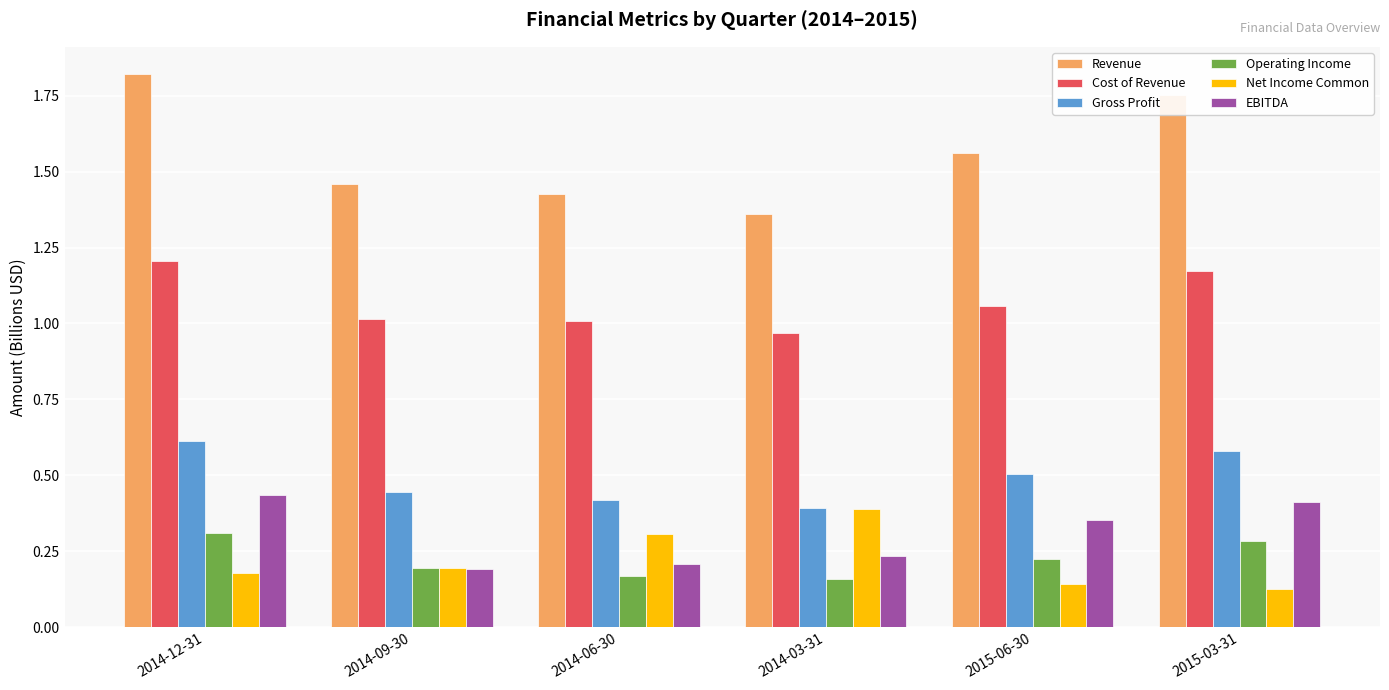

At which label does Revenue reach its minimum?

2014-03-31